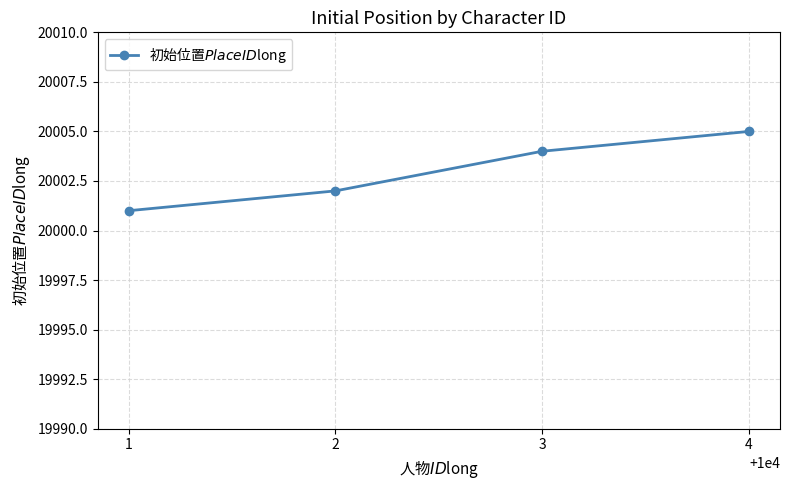

What is the change in value from 2 to 3?

+2